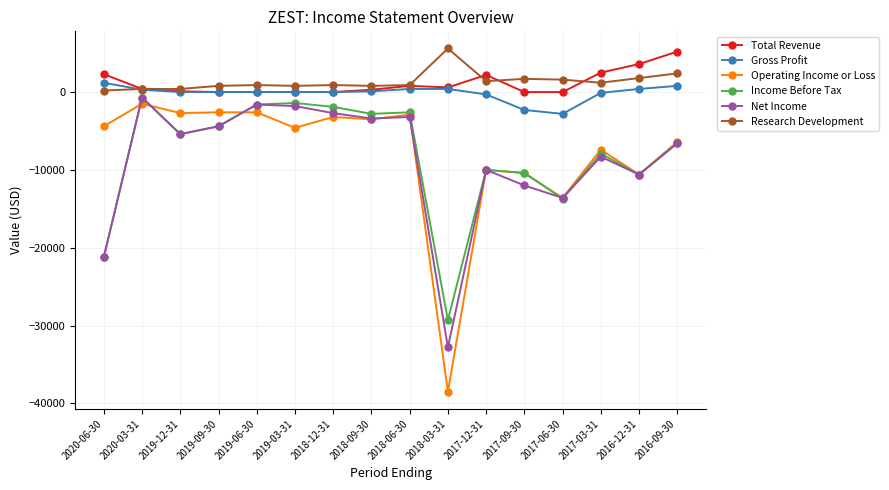

Read the Income Before Tax value at 2018-06-30.

-2600